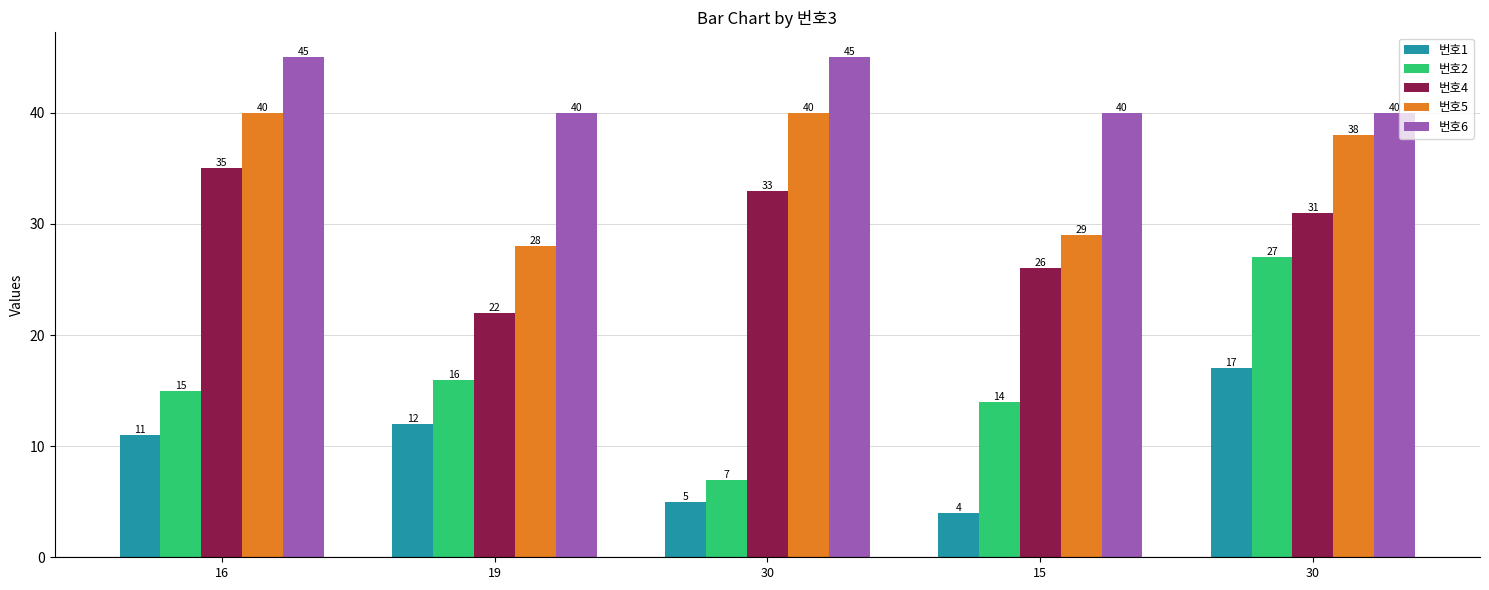

How many groups of bars are there?

5